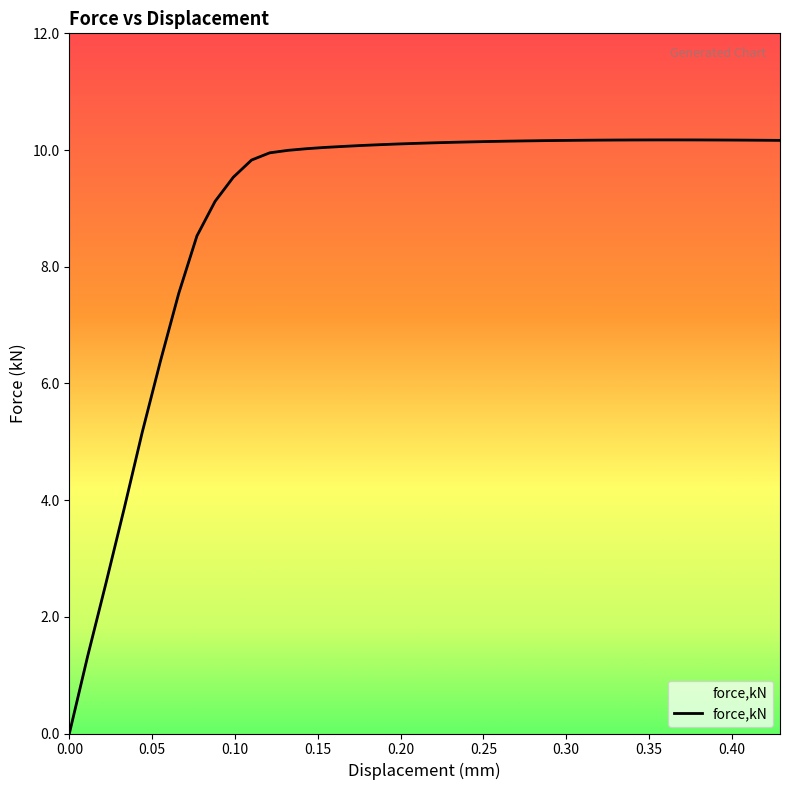

What is the difference between the maximum and minimum values?

10.2